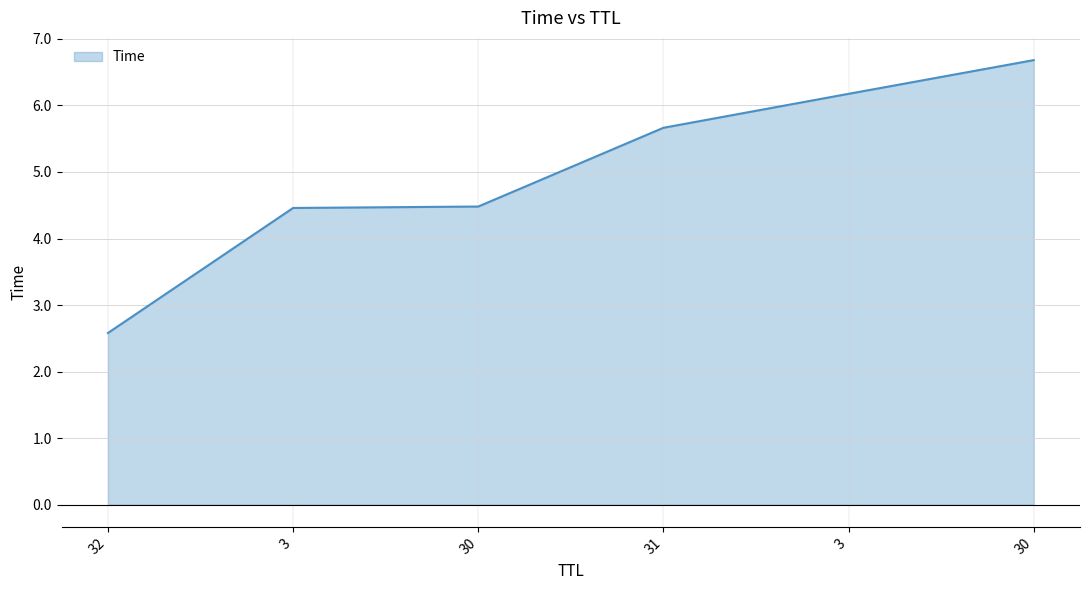

The value at 31 is 10.0. True or false?

False